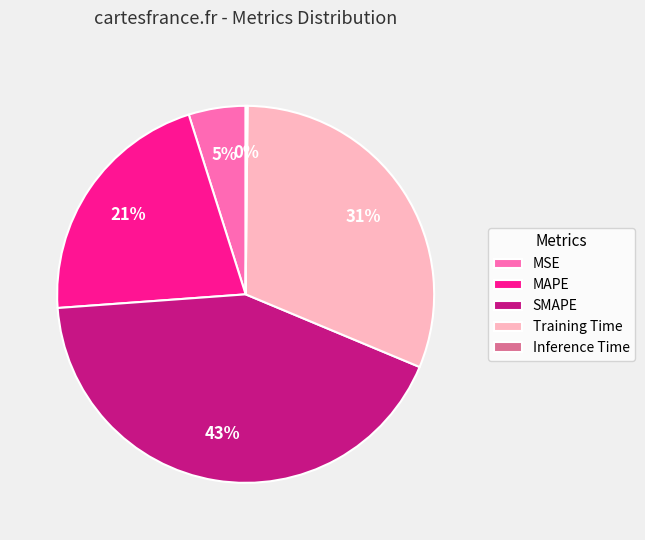

Is it true that Training Time is 22% of the pie?

False